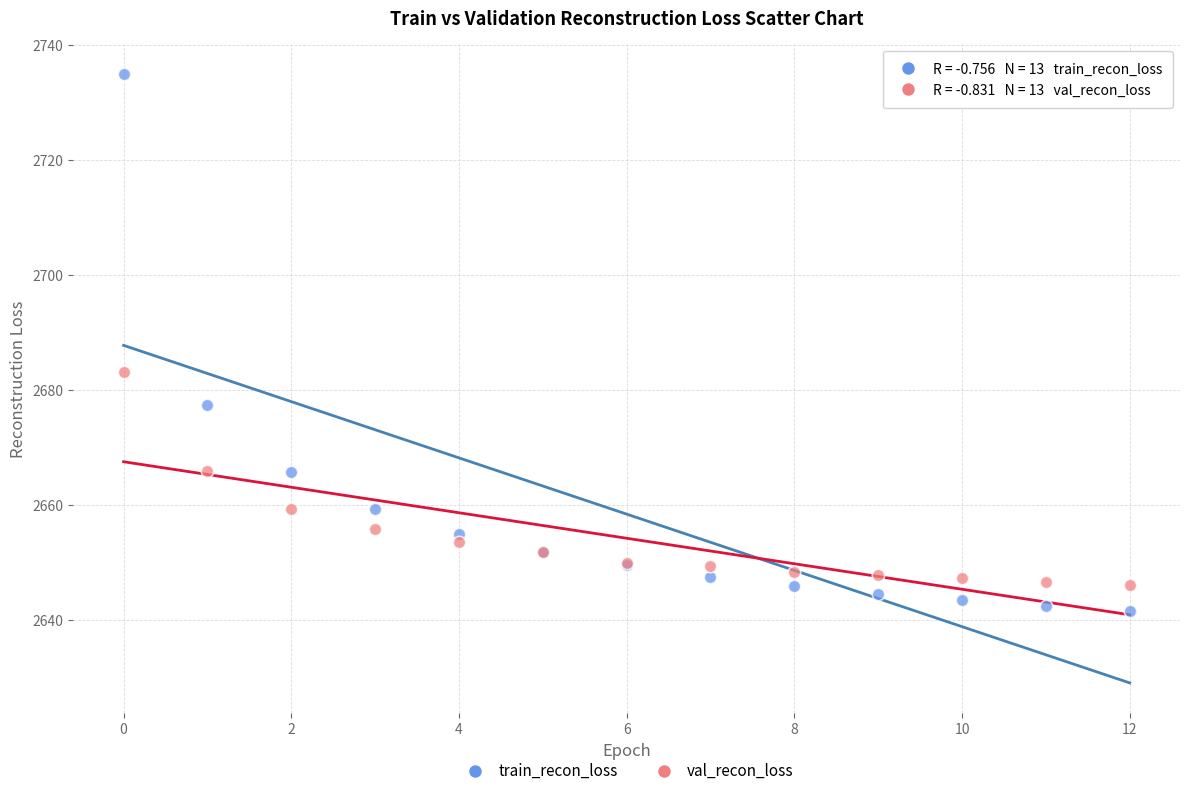

Which series has the largest Y range (max minus min)?

train_recon_loss